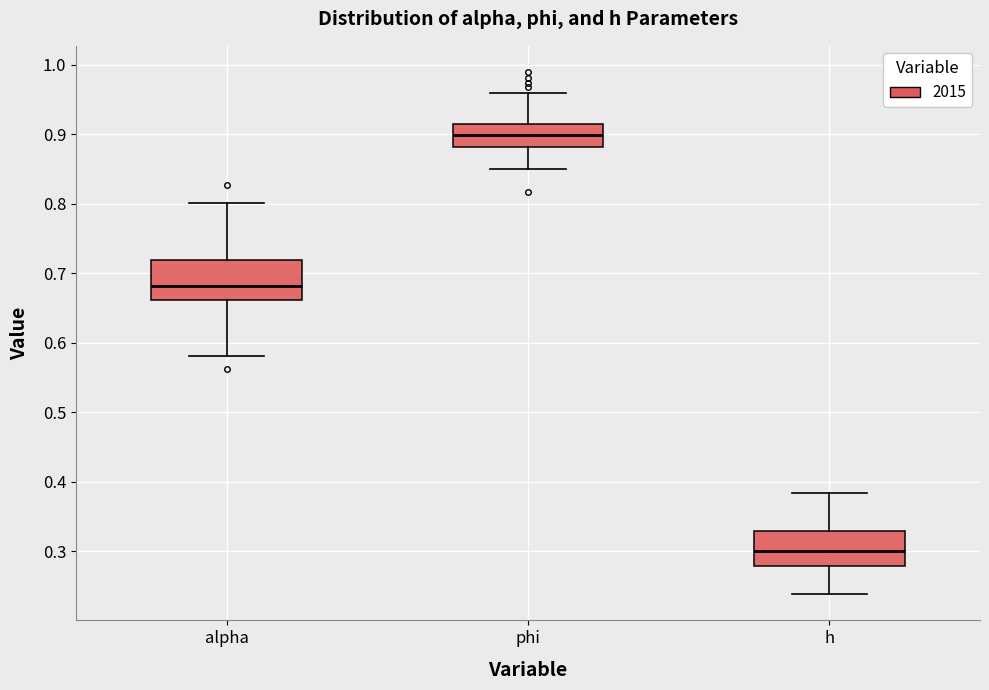

Where does the upper whisker of the box for phi end on the y-axis? The values are not printed on the chart, so give them approximately, as read against the axis.

0.96